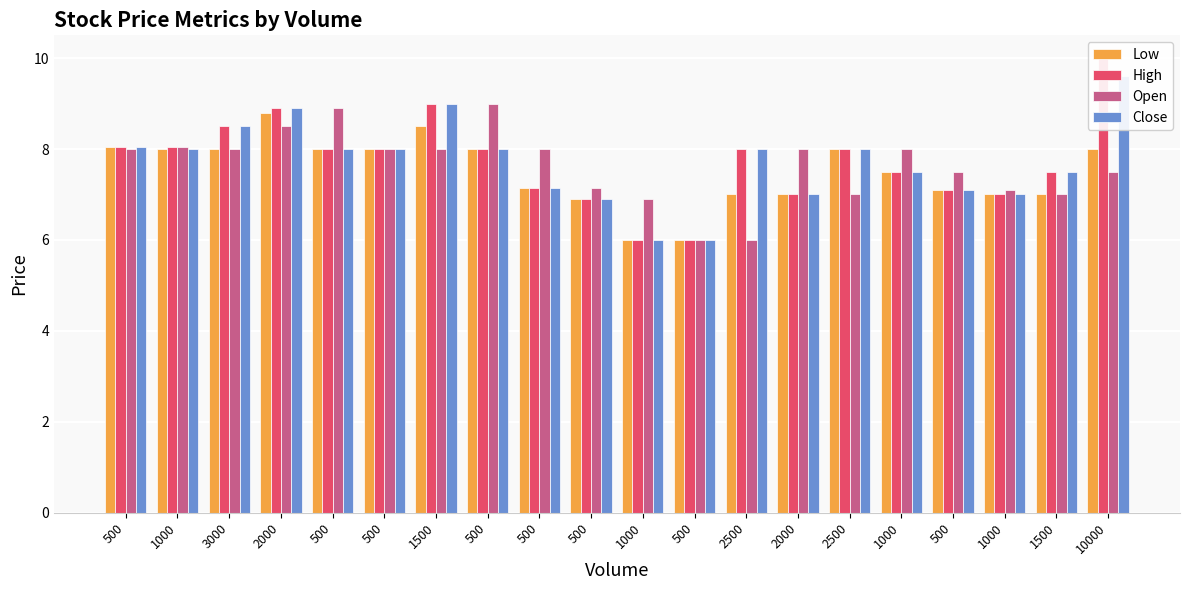

What is the label of the 11th bar from the right?

500